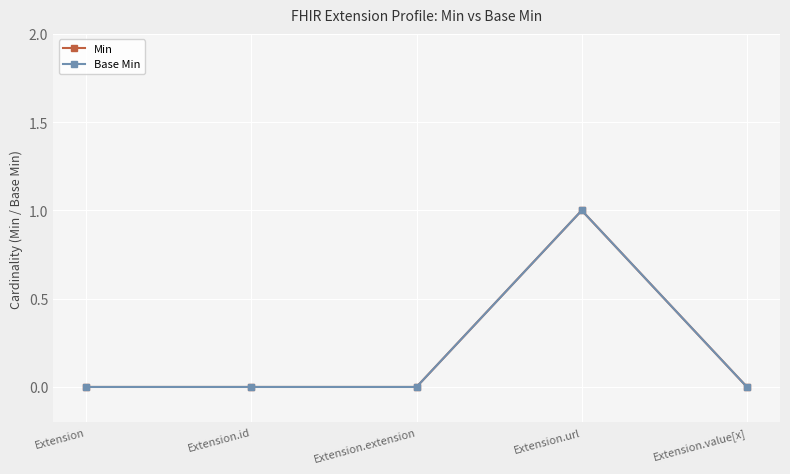

Does the chart have visible grid lines?

Yes